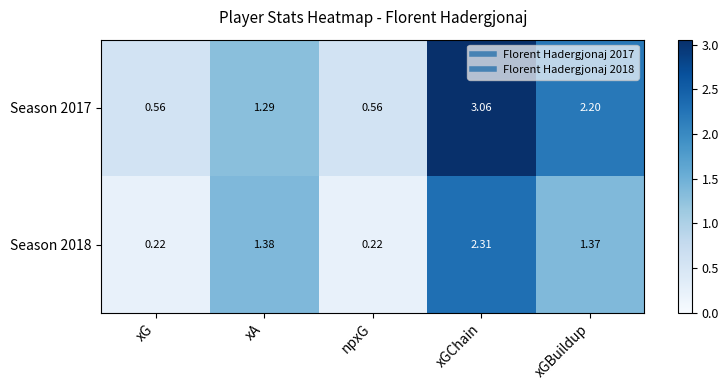

Which series has the largest range (max minus min)?

Season 2017